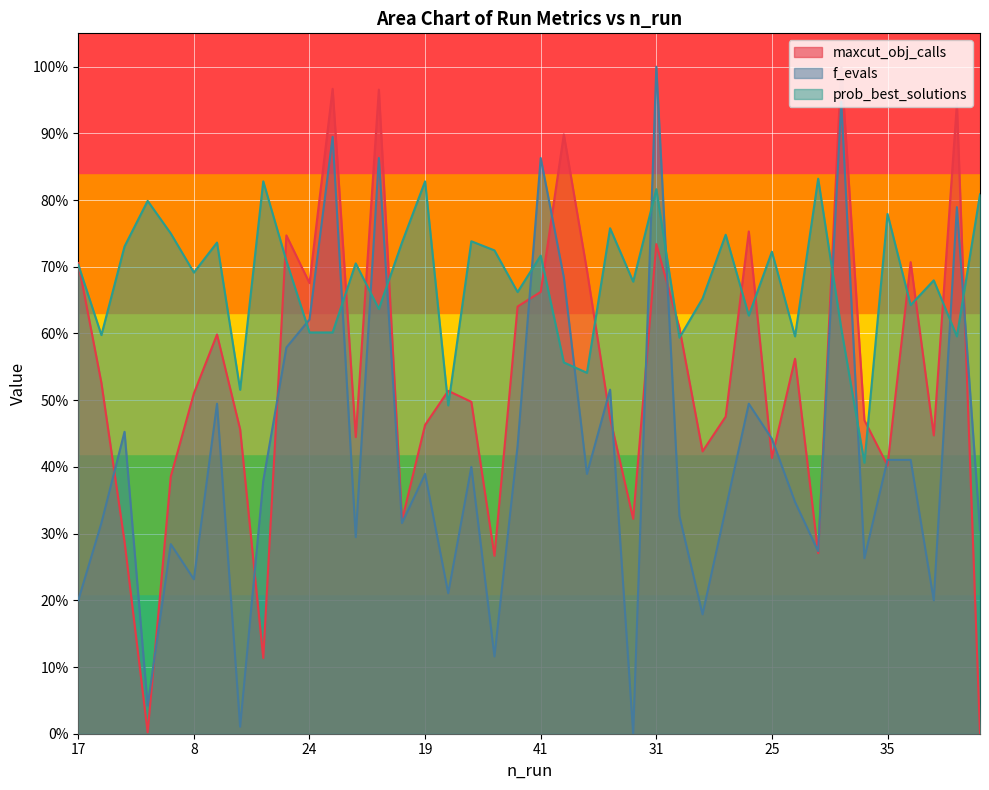

The prob_best_solutions_scaled series shows 0.8 at 44. True or false?

True